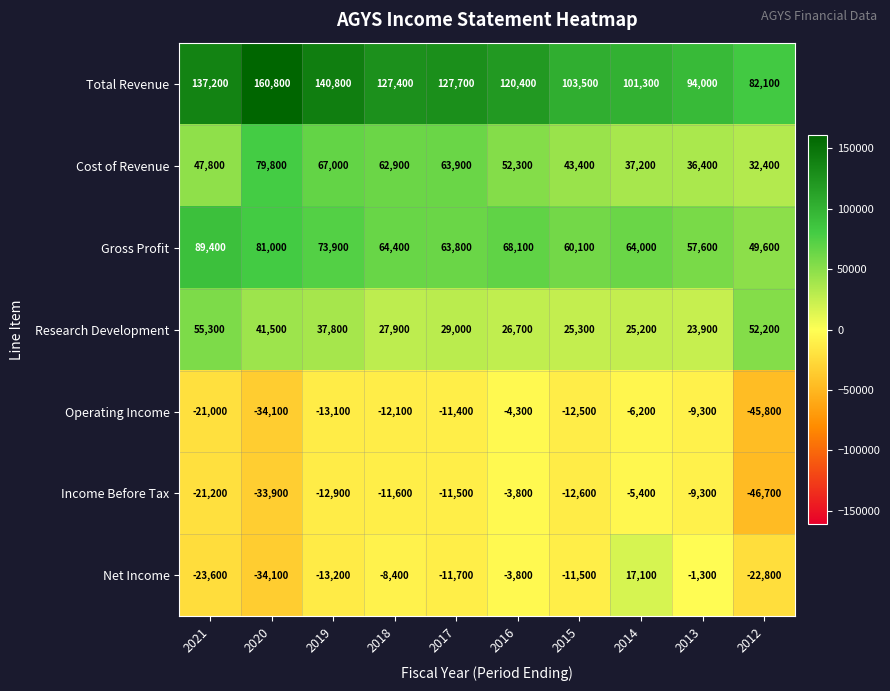

What is the difference between the highest and lowest values at 2021?

160800